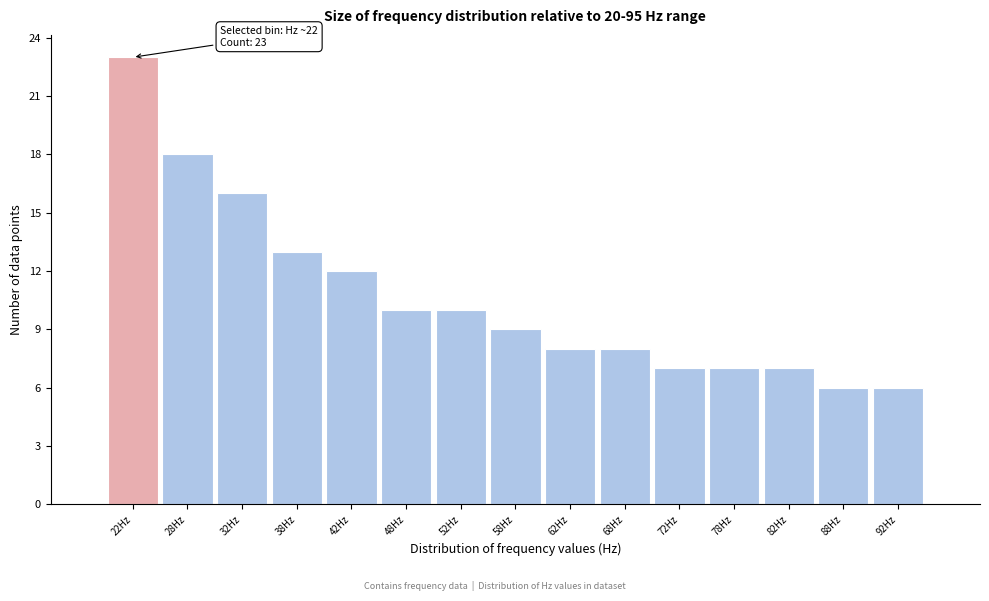

Which range on the x-axis has the tallest bar?

20 to 25